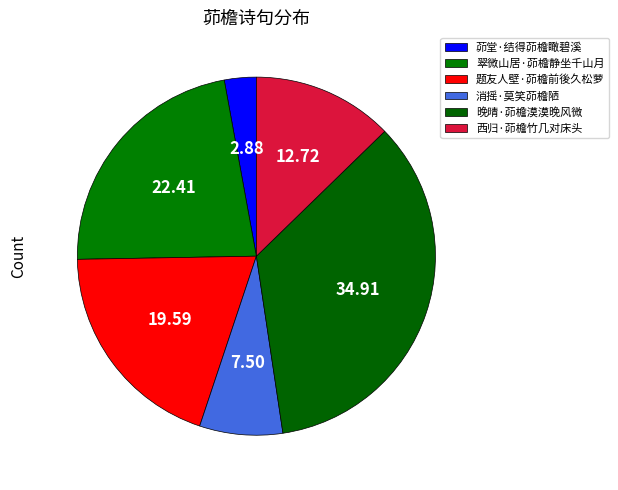

Which category has the smallest portion of the pie?

茆堂·结得茆檐瞰碧溪